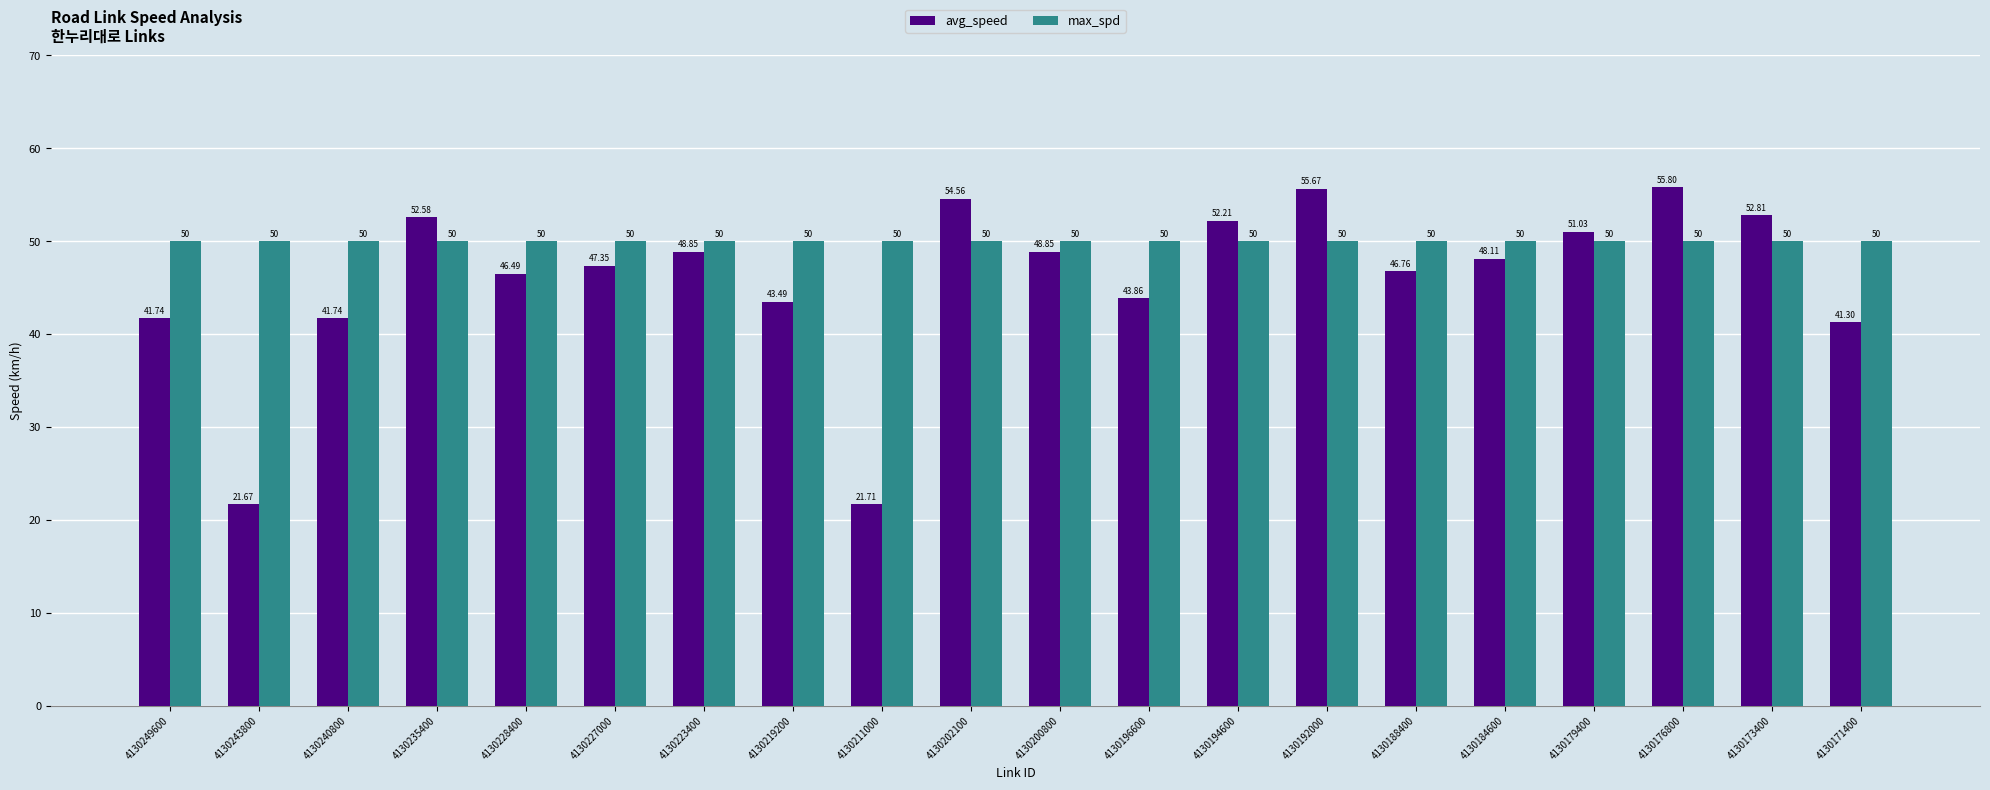

What are all the series names shown in the legend?

avg_speed, max_spd